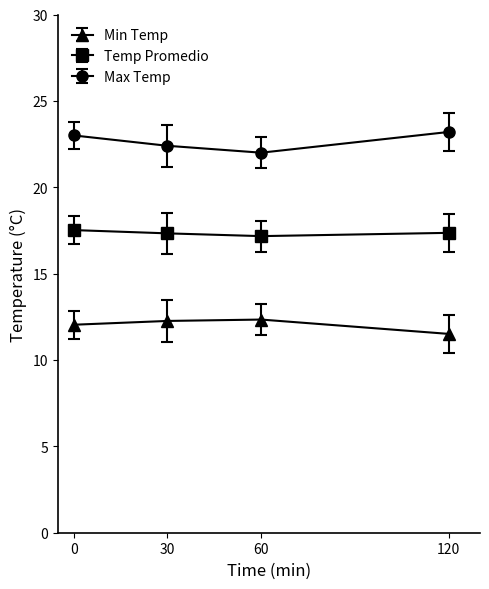

What is the spread (max minus min) of values at 0?

11.0